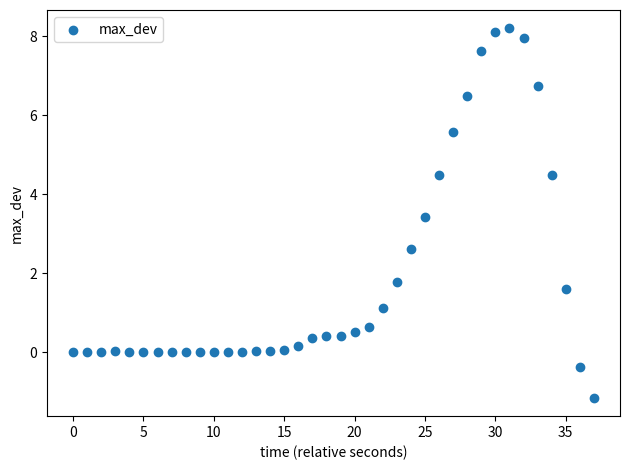

What is the range of Y values (max minus min)?

9.3